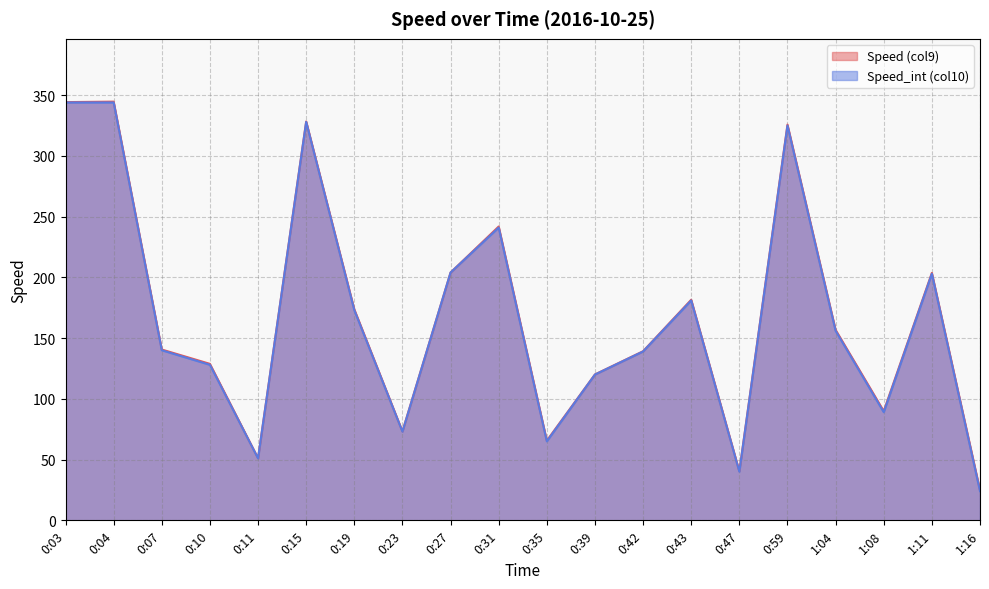

Reading left to right, what are all the values shown in this chart?

Speed (col9): 344.3	344.7	140.6	128.8	51.1	328.4	173.7	73.2	204.0	241.9	65.6	120.1	139.2	181.6	40.4	325.8	156.8	89.9	203.7	24.9
Speed_int (col10): 344.0	344.0	140.0	128.0	51.0	328.0	173.0	73.0	204.0	241.0	65.0	120.0	139.0	181.0	40.0	325.0	156.0	89.0	203.0	24.0